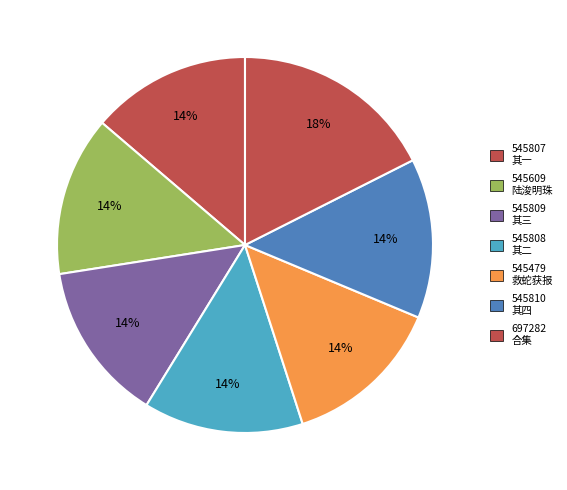

Count the number of slices in the pie.

7